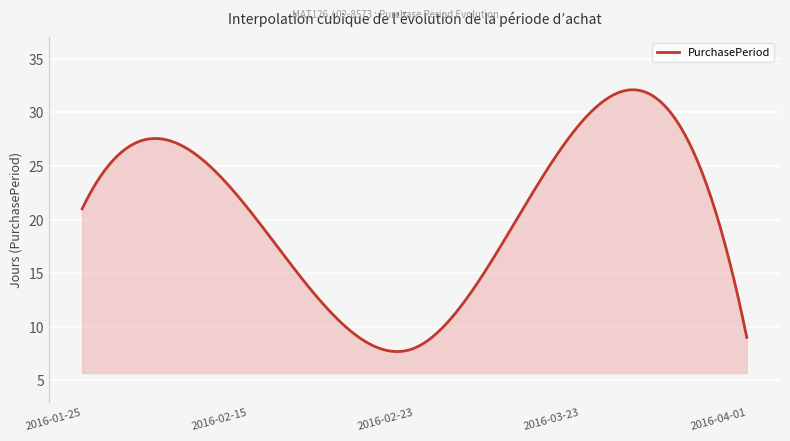

What is the difference between the maximum and minimum values?

24.4